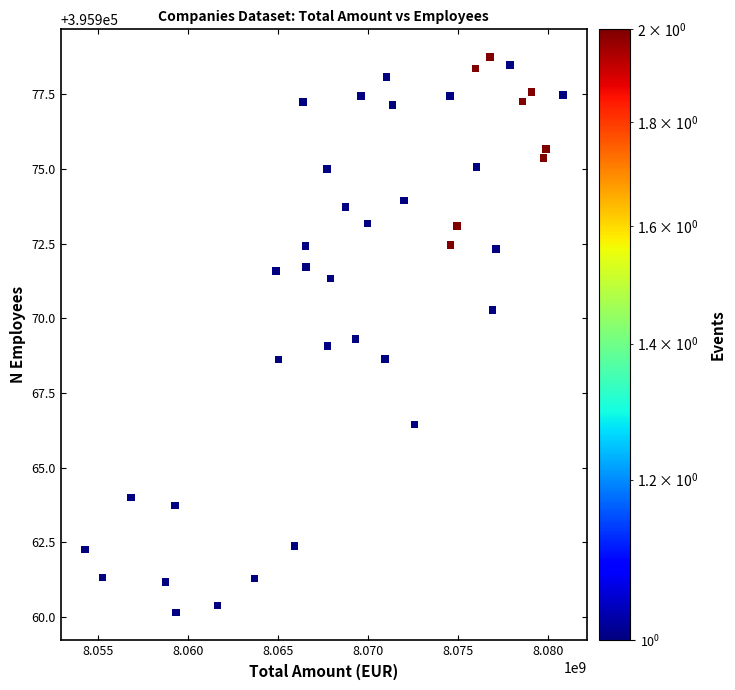

What is the range of X values (max minus min)?

26574839.7